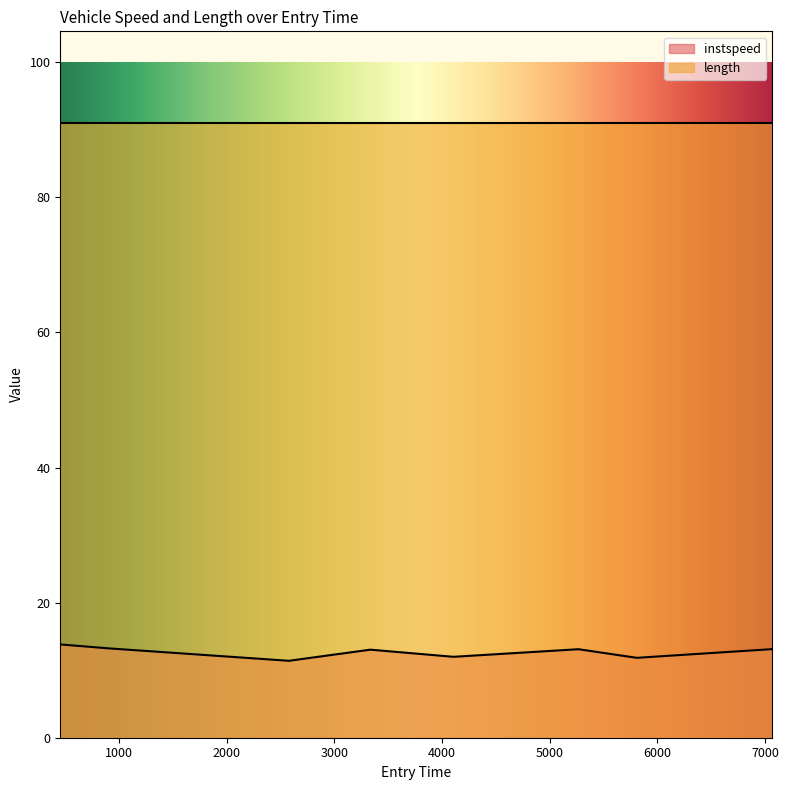

Does the chart have visible grid lines?

No